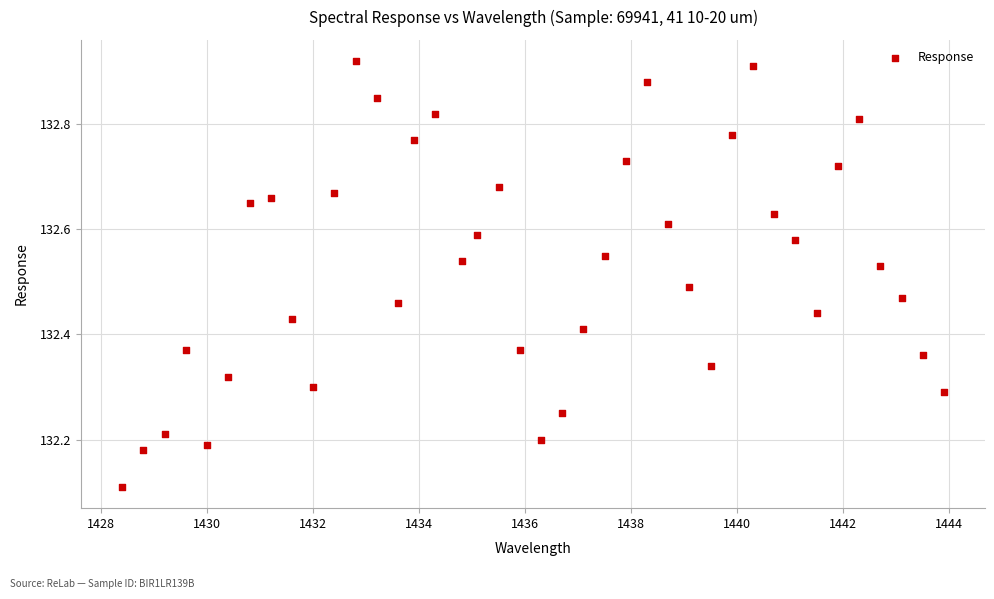

What is the range of Y values (max minus min)?

0.8